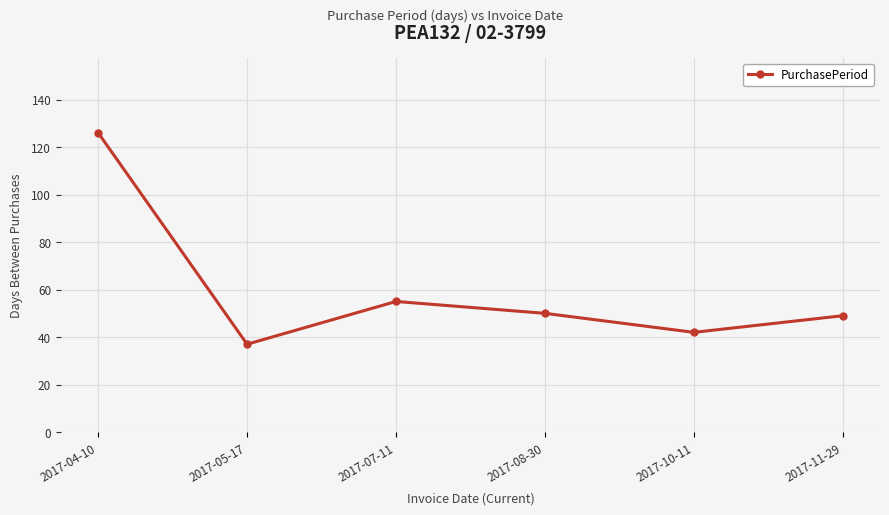

Approximately how many times larger is the value at 2017-08-30 compared to 2017-11-29?

1.0